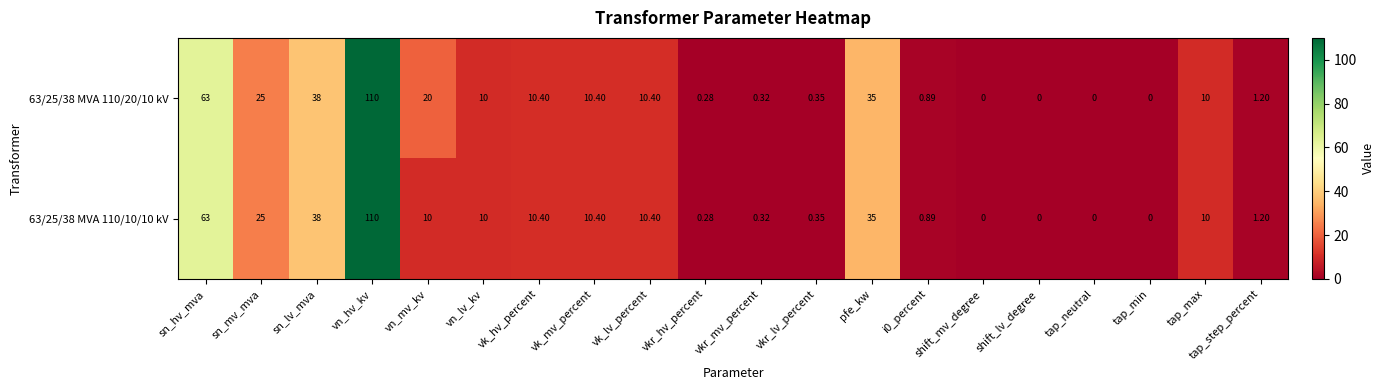

What is the greatest value displayed?

110.0